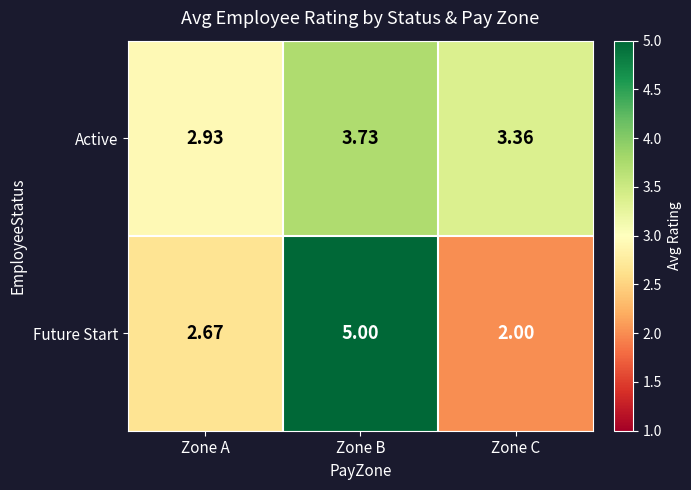

Which series changed the most between Zone A and Zone C?

Future Start